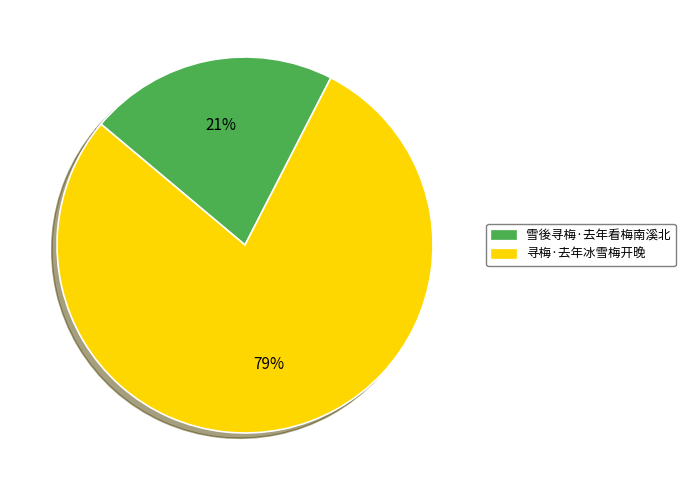

To the nearest percent, what is the average slice percentage?

50%